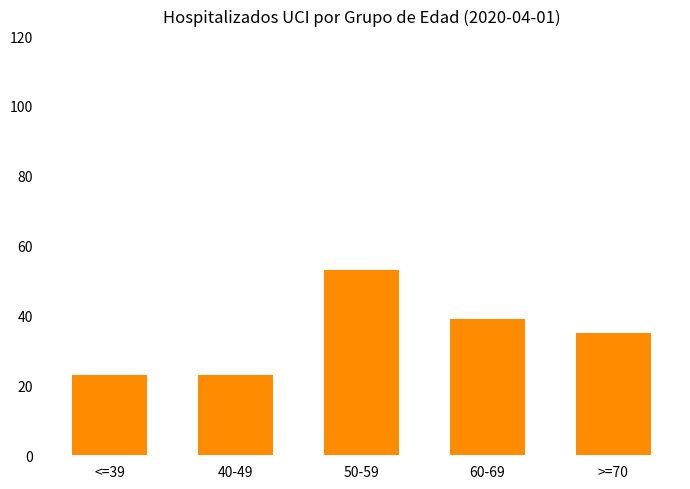

What is the maximum value shown in the chart?

53